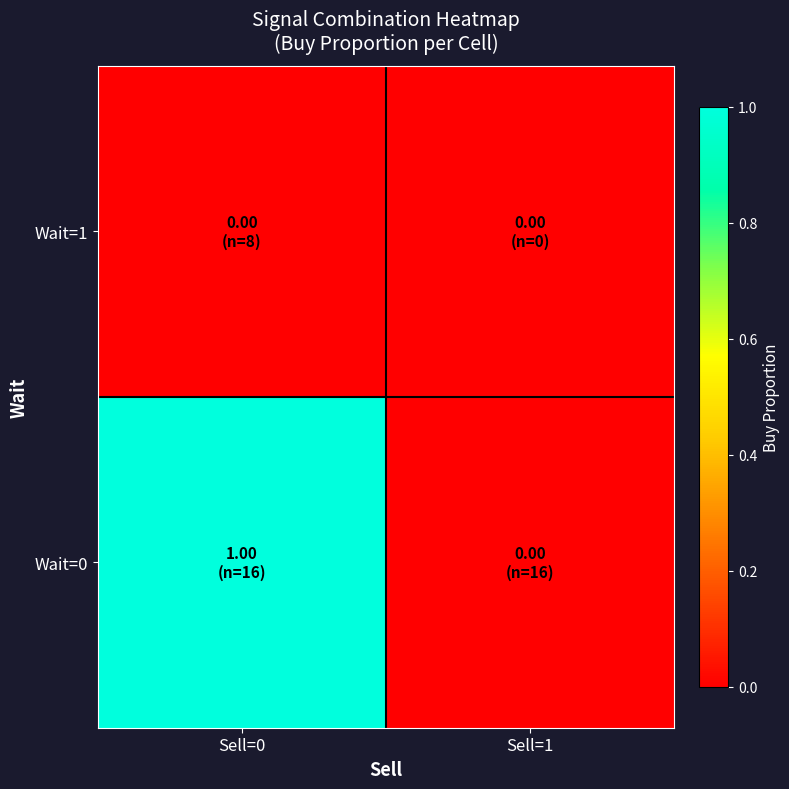

Reading right to left, what are all the values shown in this chart?

Wait=0: Sell=1=0	Sell=0=1
Wait=1: Sell=1=0	Sell=0=0